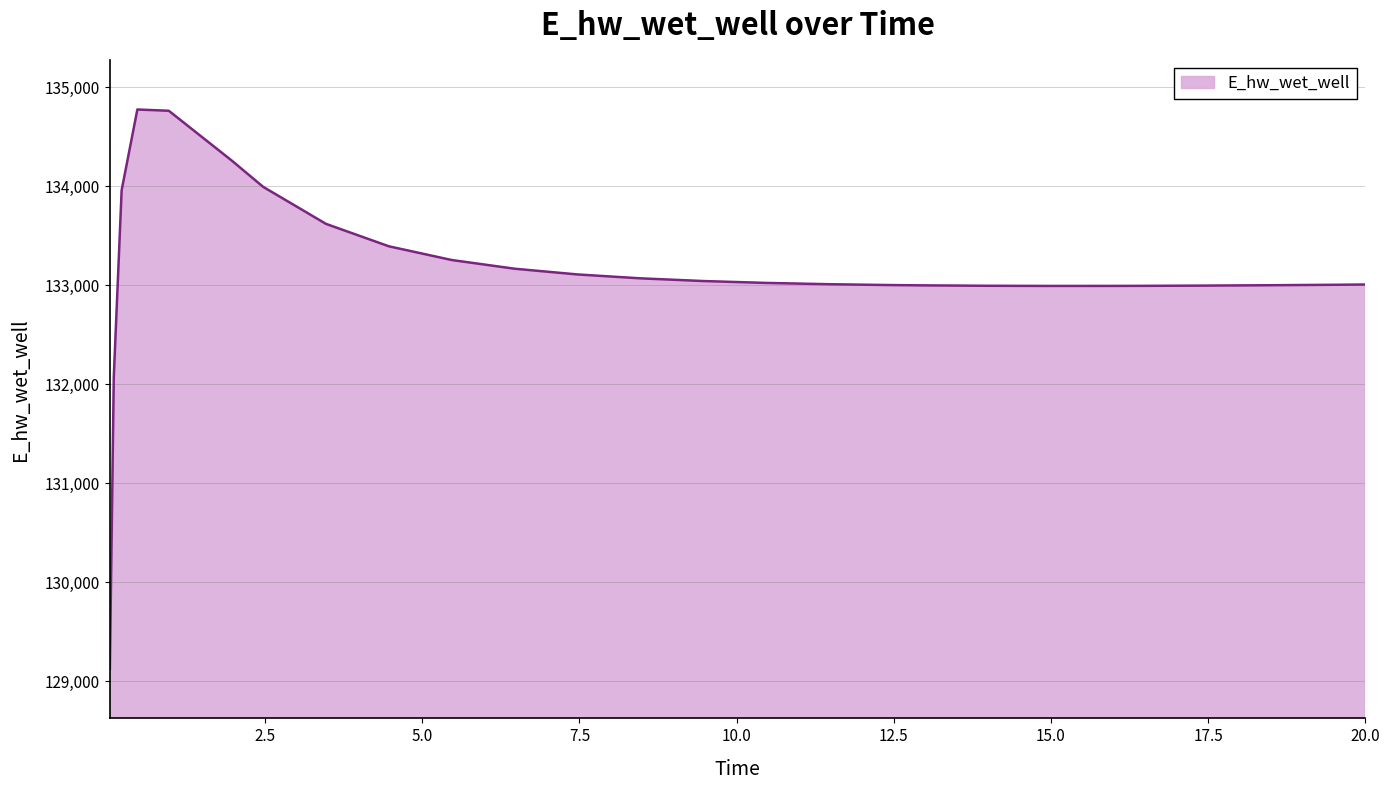

What is the smallest value displayed?

129124.7